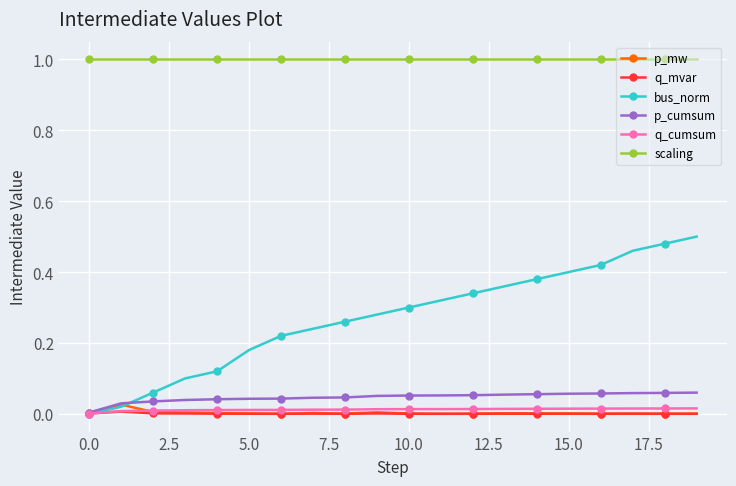

True or false: q_cumsum and scaling cross at least once.

False